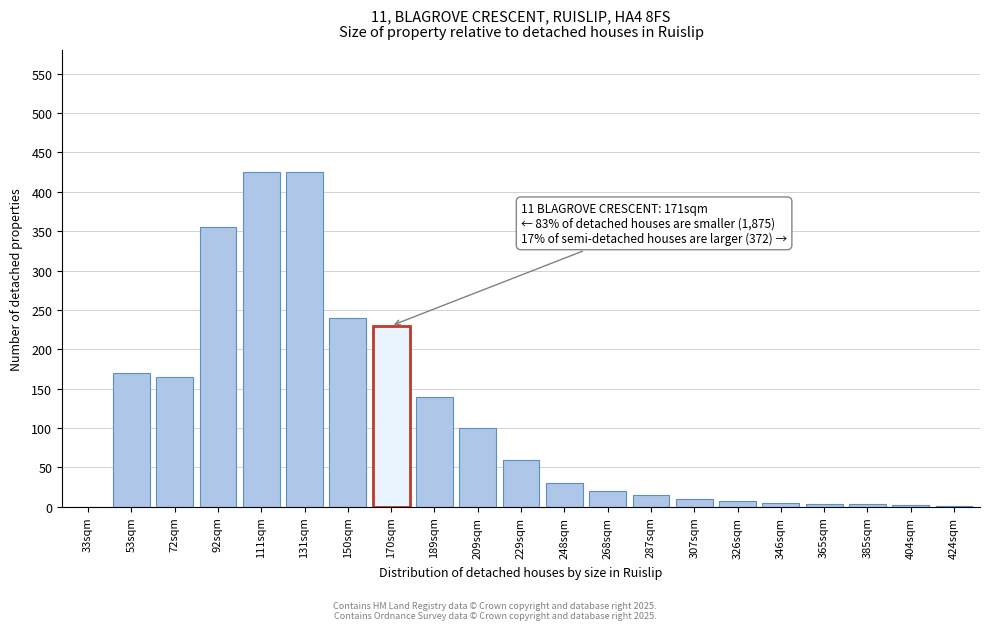

What is the greatest value displayed?

425